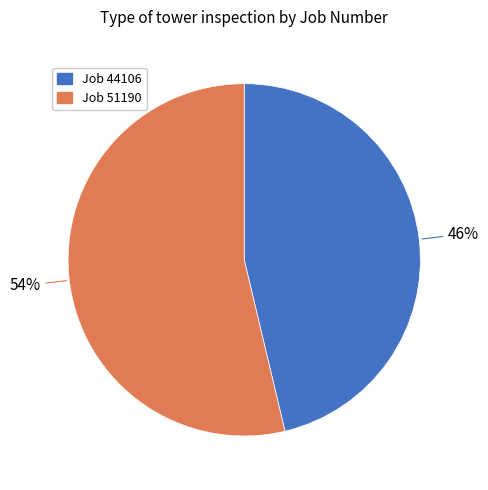

Does any single category account for the majority?

Yes